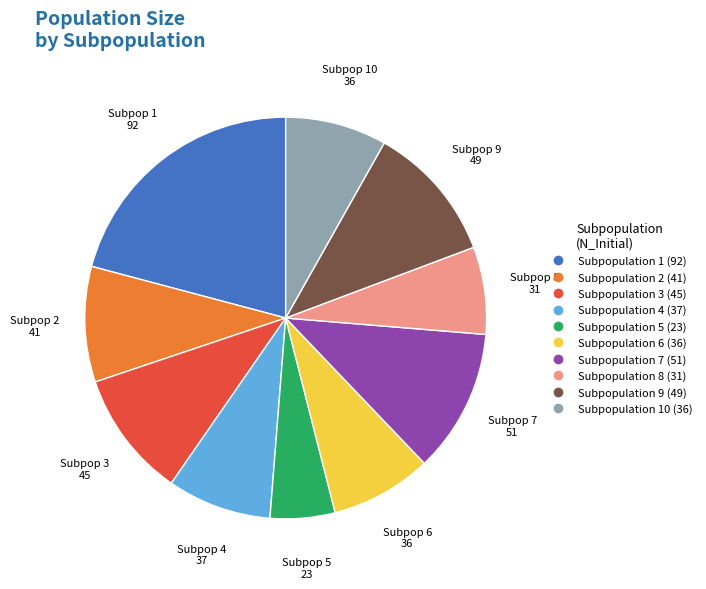

Does any single category account for the majority?

No